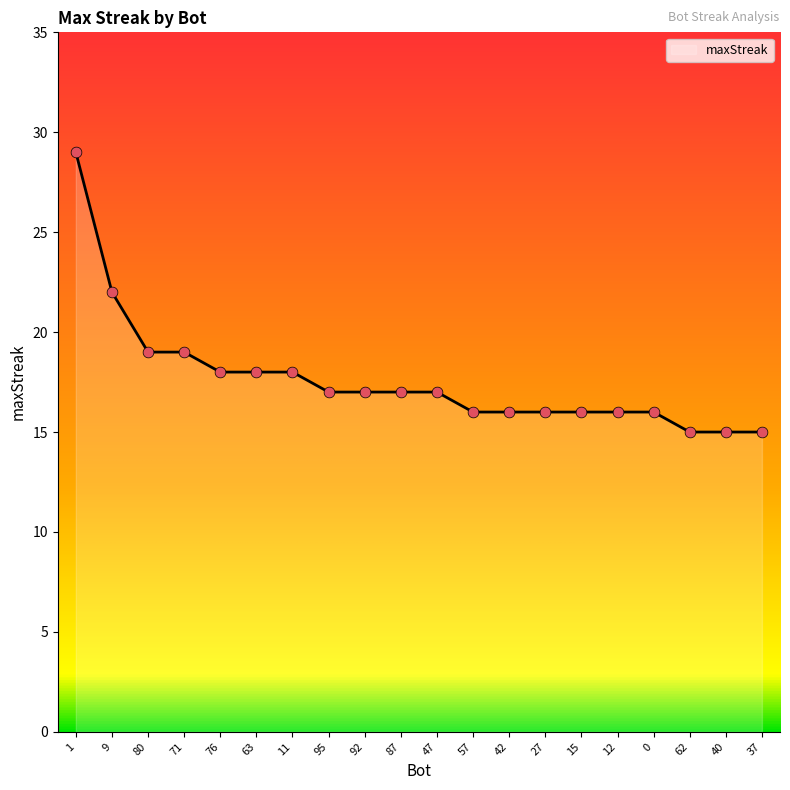

Approximately how many times larger is the value at 80 compared to 47?

1.1